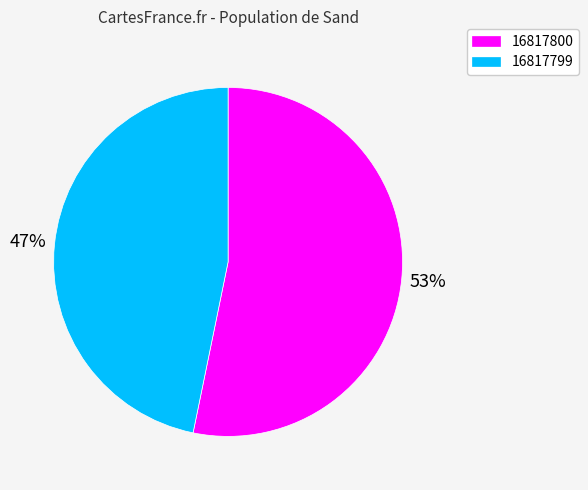

To the nearest percent, what percentage of the pie is 16817799?

47%